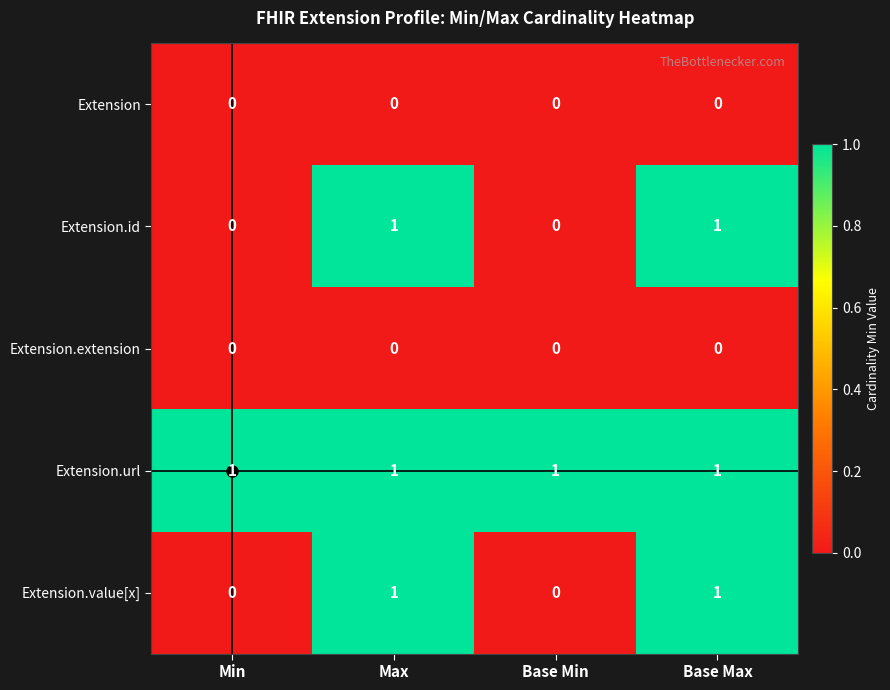

The Extension.id series shows 0 at Max. True or false?

False